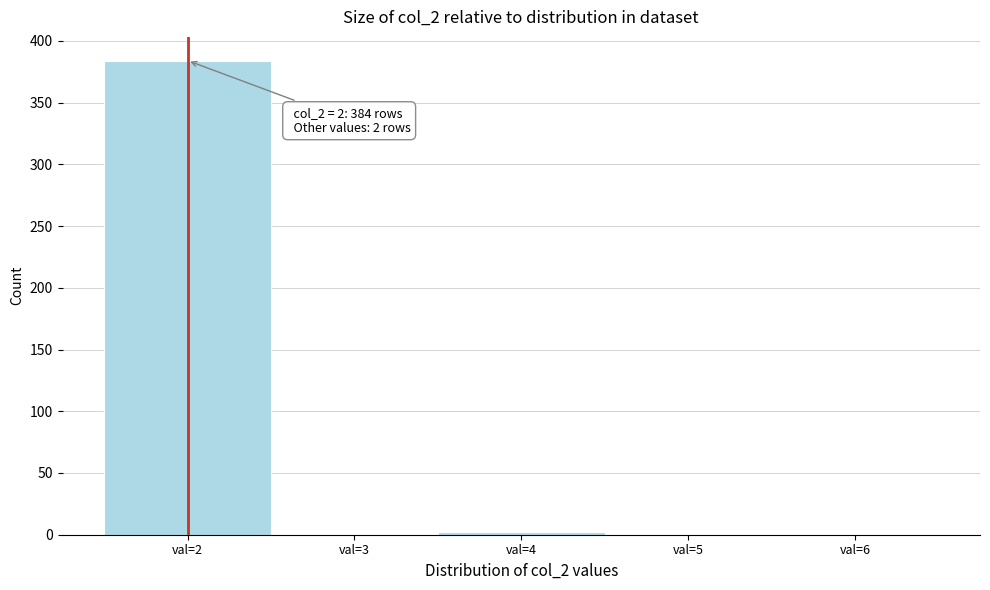

Over which range of the x-axis is the bar tallest?

1.5 to 2.5